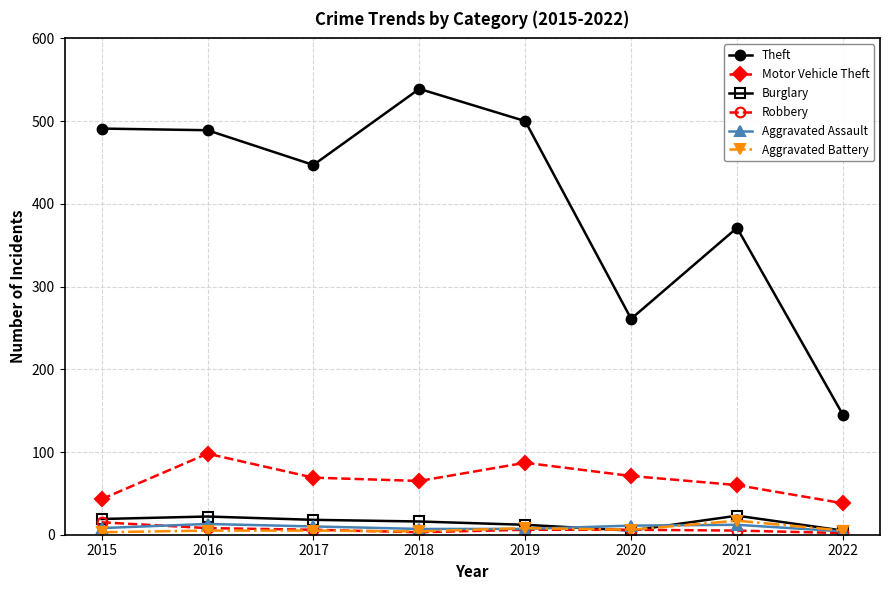

True or false: Burglary and Theft cross at least once.

False